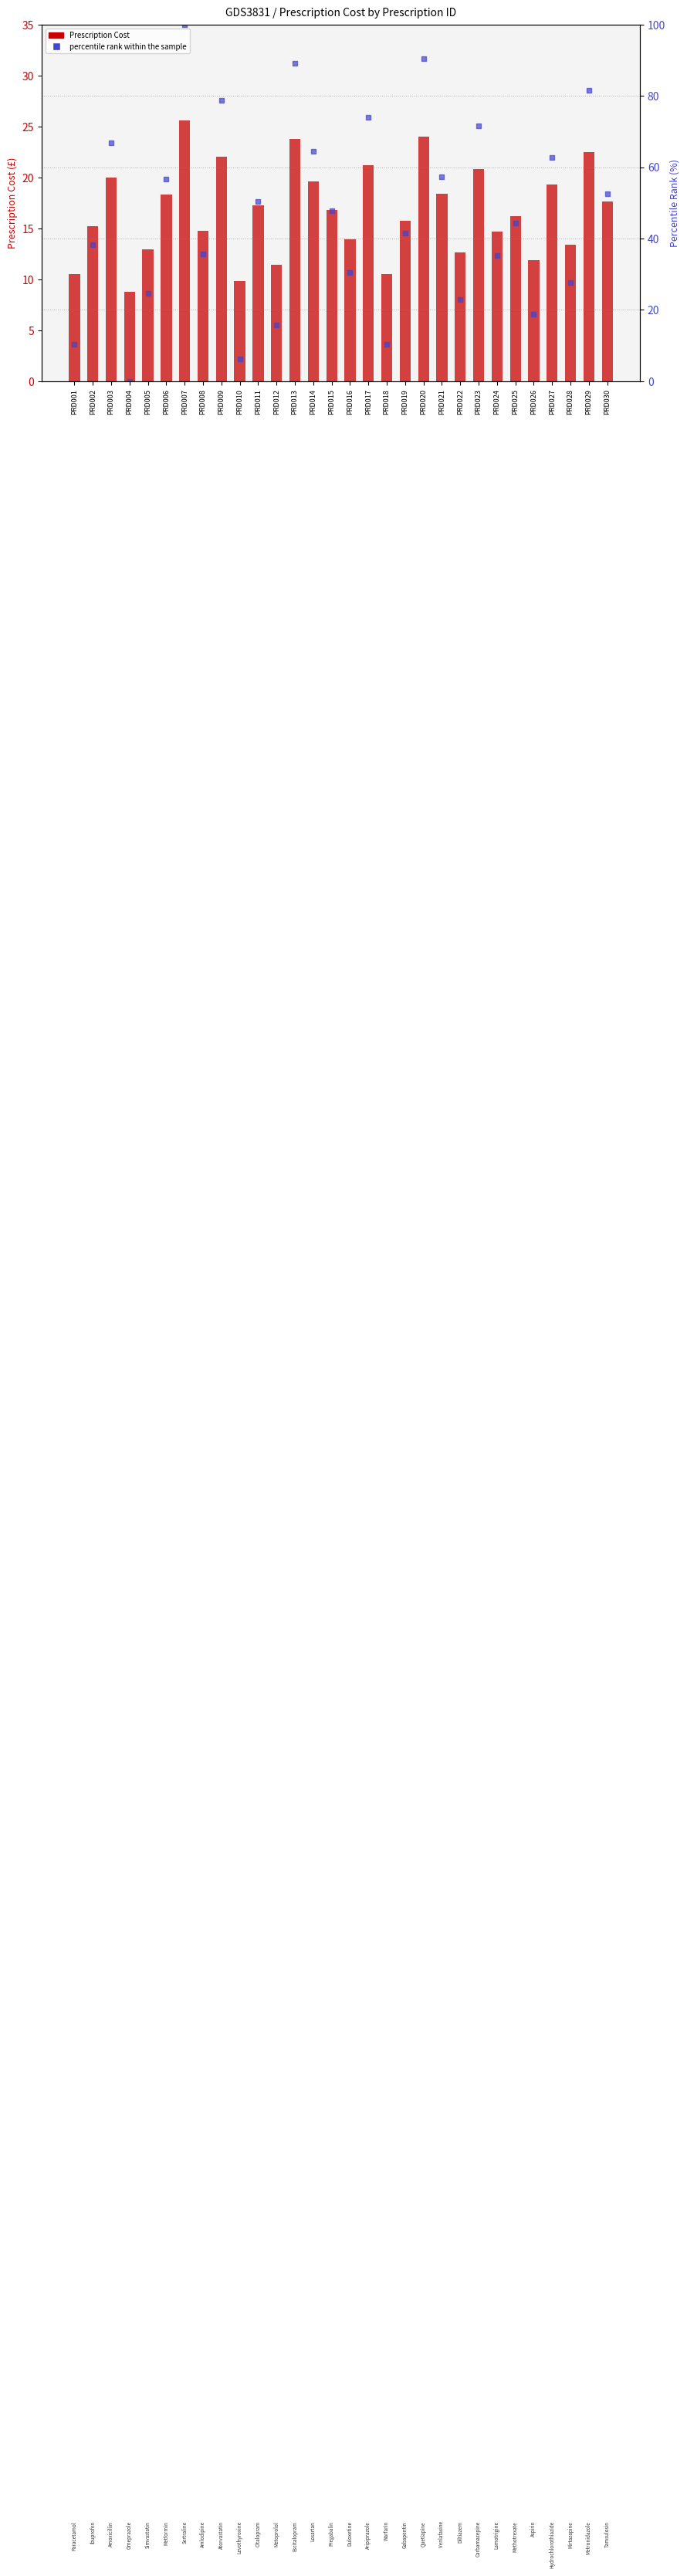

Is the value of percentile rank within the sample at PRD022 greater than the value of Prescription Cost at PRD015?

Yes